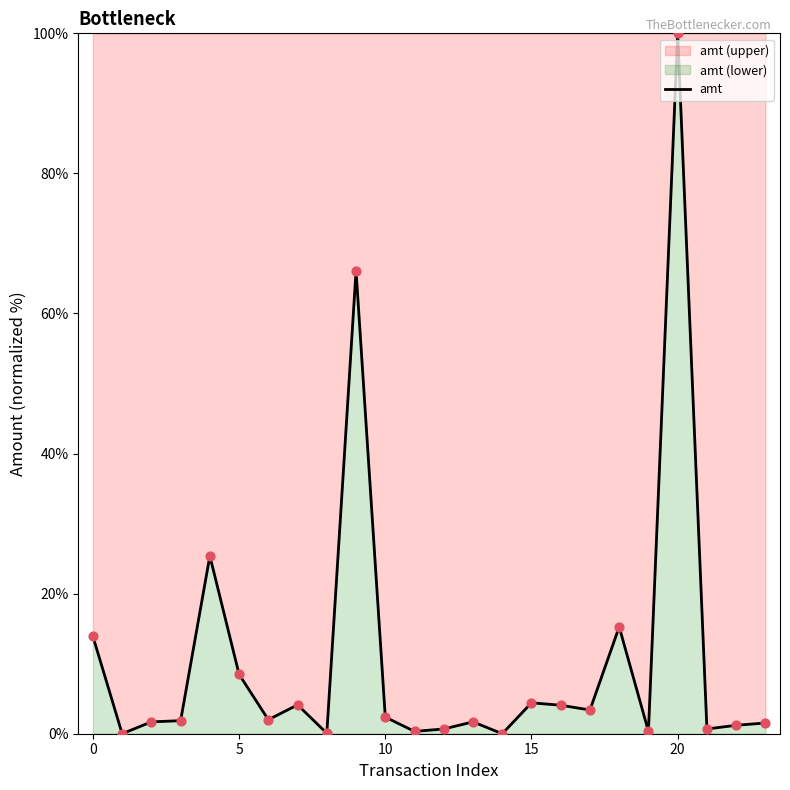

What is the change in value from 13 to 20?

+98.3